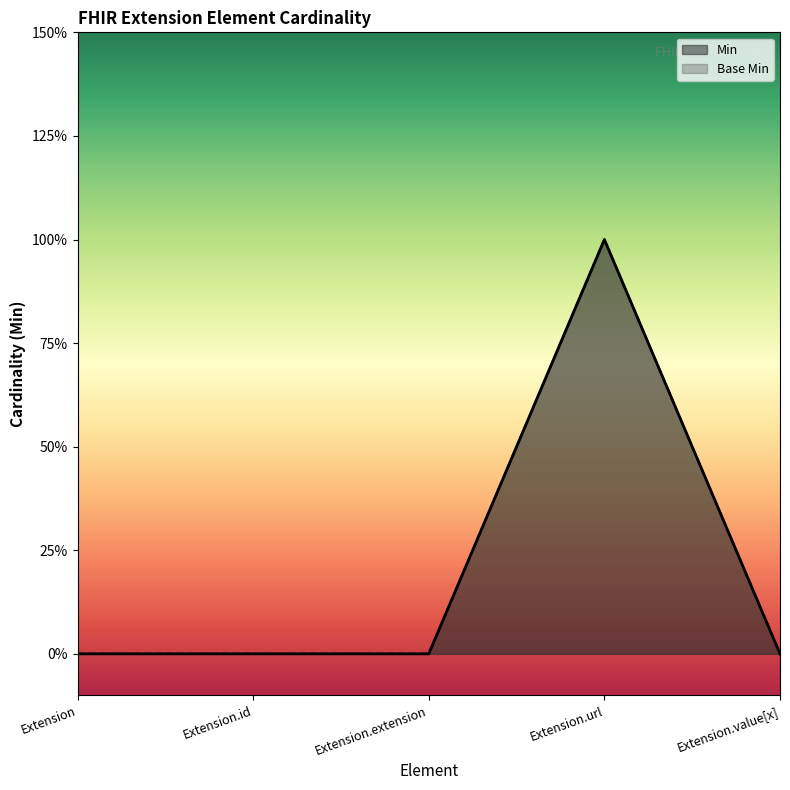

True or false: Min has more than 2 points higher than both neighbors.

False